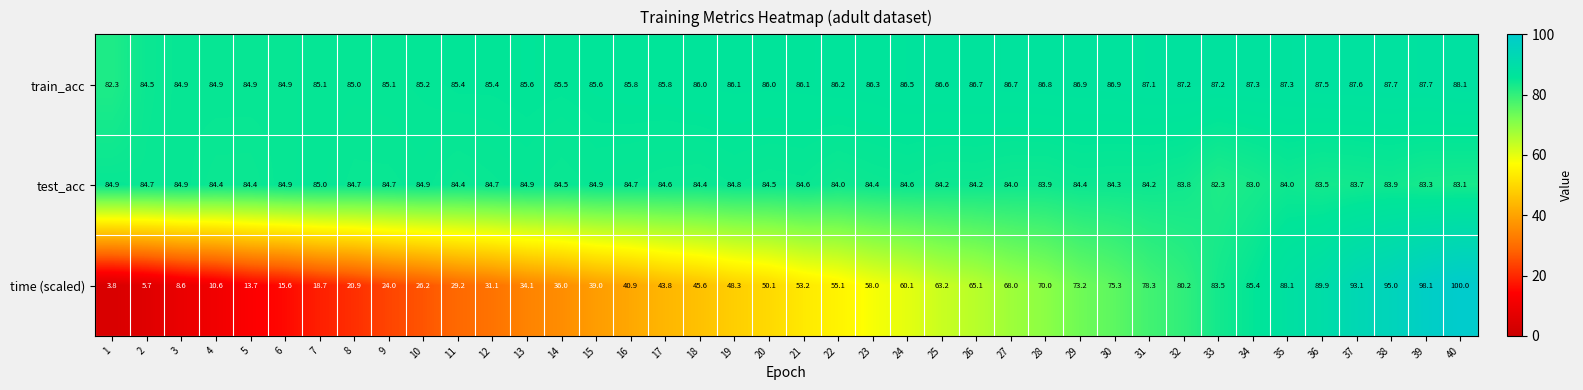

What is the average value of the test_acc series?

84.3